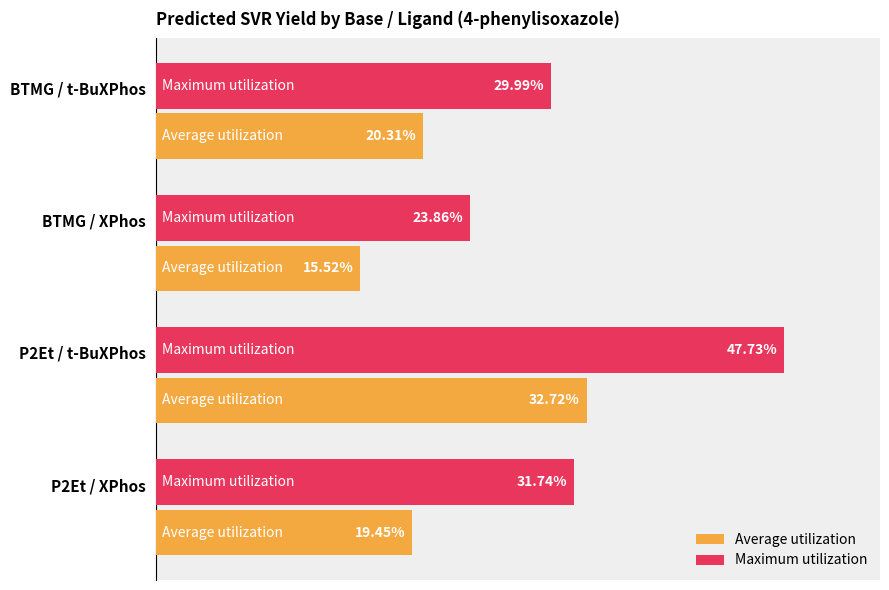

What are all the series names shown in the legend?

Average utilization, Maximum utilization